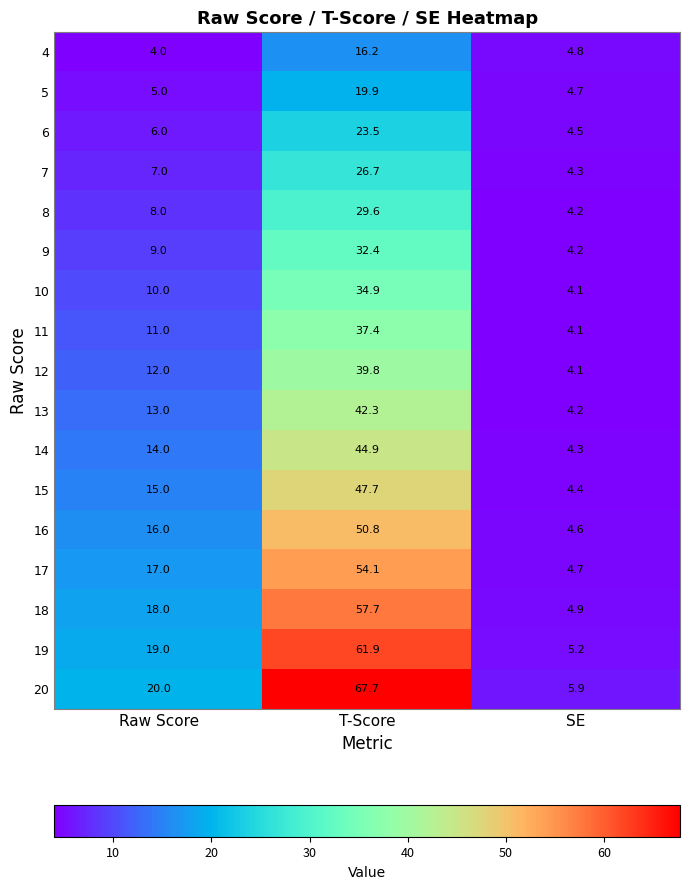

What is the spread (max minus min) of values at Raw Score?

16.0